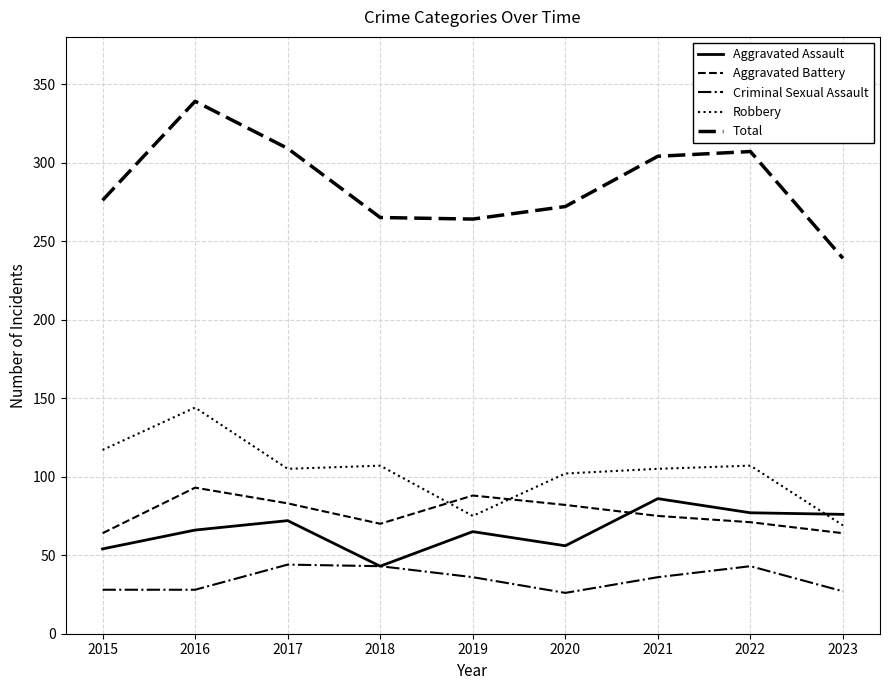

What is the sum of the Criminal Sexual Assault values at 2018 and 2022?

86